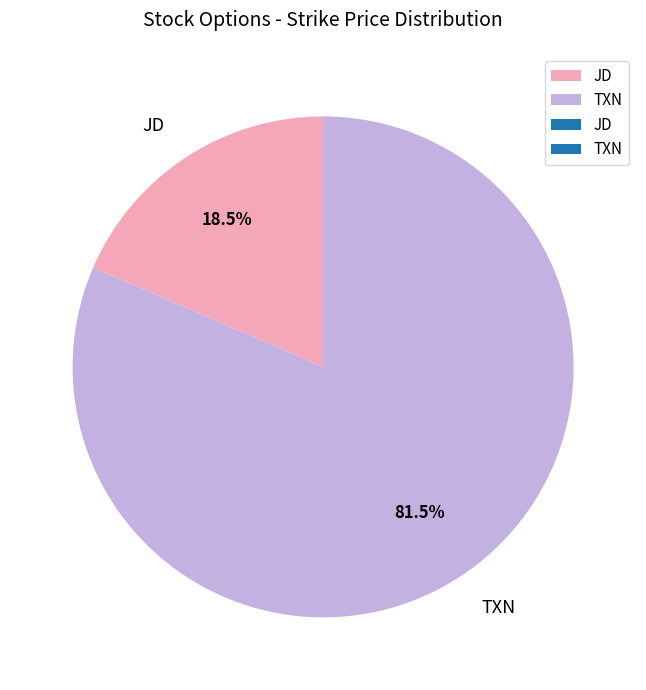

Approximately how many times larger is the value at JD compared to TXN?

0.2